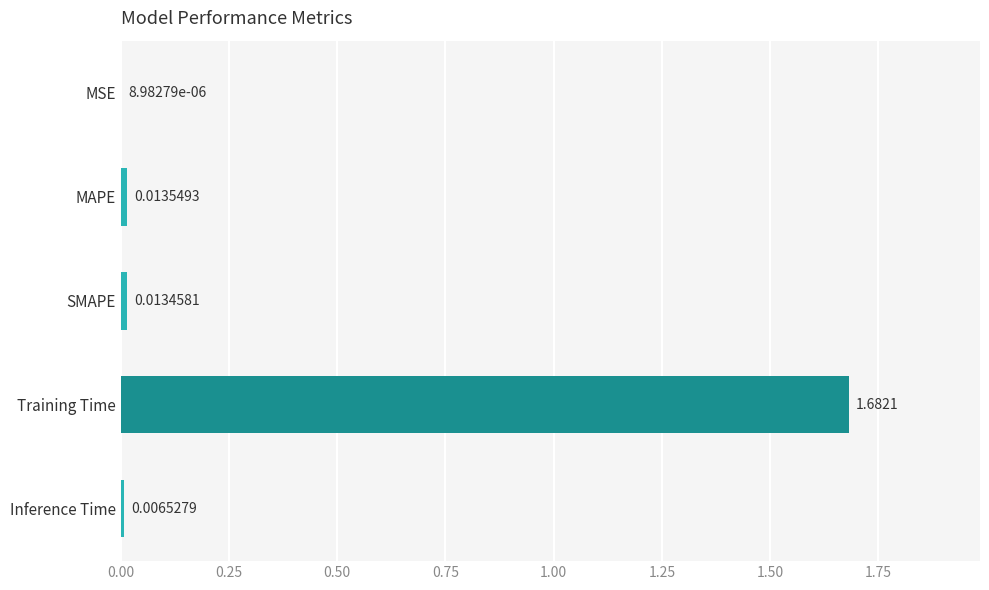

Does the chart contain stacked bars?

No